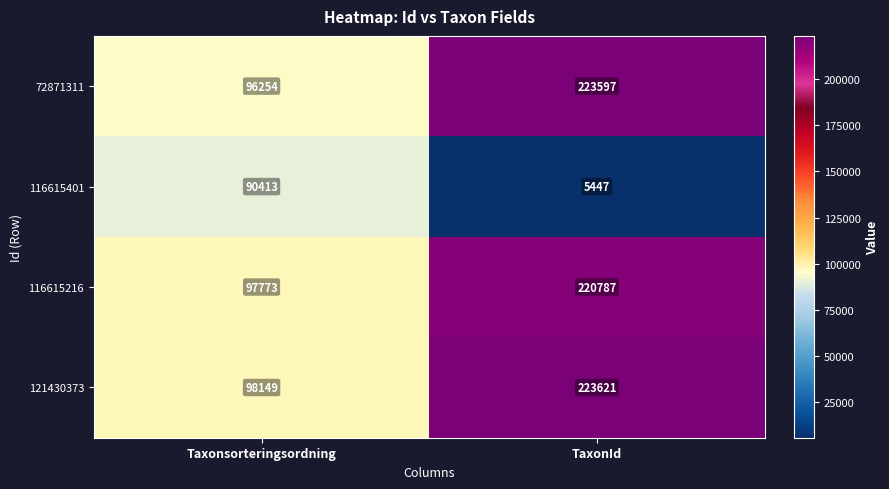

Which series has the largest total across all categories?

121430373